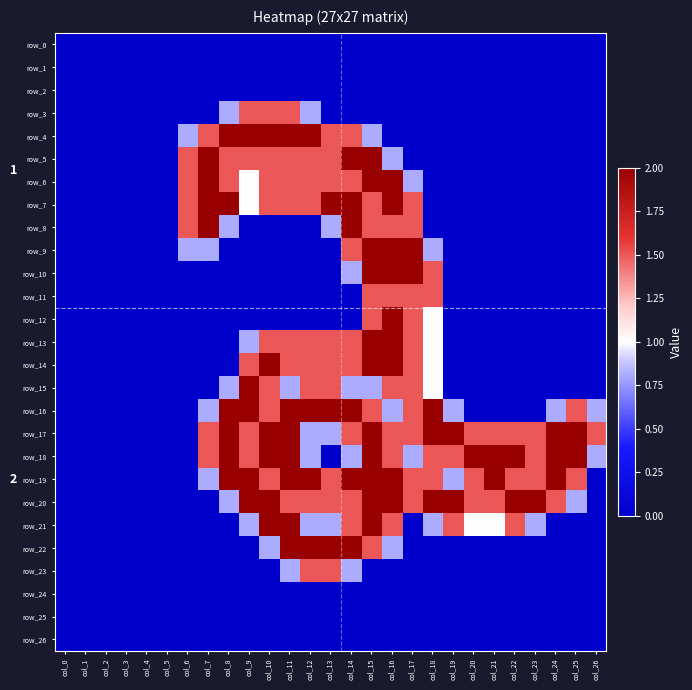

Reading left to right, list all the values displayed in this chart.

row_0: col_0=0.0	col_1=0.0	col_2=0.0	col_3=0.0	col_4=0.0	col_5=0.0	col_6=0.0	col_7=0.0	col_8=0.0	col_9=0.0	col_10=0.0	col_11=0.0	col_12=0.0	col_13=0.0	col_14=0.0	col_15=0.0	col_16=0.0	col_17=0.0	col_18=0.0	col_19=0.0	col_20=0.0	col_21=0.0	col_22=0.0	col_23=0.0	col_24=0.0	col_25=0.0	col_26=0.0
row_1: col_0=0.0	col_1=0.0	col_2=0.0	col_3=0.0	col_4=0.0	col_5=0.0	col_6=0.0	col_7=0.0	col_8=0.0	col_9=0.0	col_10=0.0	col_11=0.0	col_12=0.0	col_13=0.0	col_14=0.0	col_15=0.0	col_16=0.0	col_17=0.0	col_18=0.0	col_19=0.0	col_20=0.0	col_21=0.0	col_22=0.0	col_23=0.0	col_24=0.0	col_25=0.0	col_26=0.0
row_2: col_0=0.0	col_1=0.0	col_2=0.0	col_3=0.0	col_4=0.0	col_5=0.0	col_6=0.0	col_7=0.0	col_8=0.0	col_9=0.0	col_10=0.0	col_11=0.0	col_12=0.0	col_13=0.0	col_14=0.0	col_15=0.0	col_16=0.0	col_17=0.0	col_18=0.0	col_19=0.0	col_20=0.0	col_21=0.0	col_22=0.0	col_23=0.0	col_24=0.0	col_25=0.0	col_26=0.0
row_3: col_0=0.0	col_1=0.0	col_2=0.0	col_3=0.0	col_4=0.0	col_5=0.0	col_6=0.0	col_7=0.0	col_8=0.8	col_9=1.5	col_10=1.5	col_11=1.5	col_12=0.8	col_13=0.0	col_14=0.0	col_15=0.0	col_16=0.0	col_17=0.0	col_18=0.0	col_19=0.0	col_20=0.0	col_21=0.0	col_22=0.0	col_23=0.0	col_24=0.0	col_25=0.0	col_26=0.0
row_4: col_0=0.0	col_1=0.0	col_2=0.0	col_3=0.0	col_4=0.0	col_5=0.0	col_6=0.8	col_7=1.5	col_8=2.0	col_9=2.0	col_10=2.0	col_11=2.0	col_12=2.0	col_13=1.5	col_14=1.5	col_15=0.8	col_16=0.0	col_17=0.0	col_18=0.0	col_19=0.0	col_20=0.0	col_21=0.0	col_22=0.0	col_23=0.0	col_24=0.0	col_25=0.0	col_26=0.0
row_5: col_0=0.0	col_1=0.0	col_2=0.0	col_3=0.0	col_4=0.0	col_5=0.0	col_6=1.5	col_7=2.0	col_8=1.5	col_9=1.5	col_10=1.5	col_11=1.5	col_12=1.5	col_13=1.5	col_14=2.0	col_15=2.0	col_16=0.8	col_17=0.0	col_18=0.0	col_19=0.0	col_20=0.0	col_21=0.0	col_22=0.0	col_23=0.0	col_24=0.0	col_25=0.0	col_26=0.0
row_6: col_0=0.0	col_1=0.0	col_2=0.0	col_3=0.0	col_4=0.0	col_5=0.0	col_6=1.5	col_7=2.0	col_8=1.5	col_9=1.0	col_10=1.5	col_11=1.5	col_12=1.5	col_13=1.5	col_14=1.5	col_15=2.0	col_16=2.0	col_17=0.8	col_18=0.0	col_19=0.0	col_20=0.0	col_21=0.0	col_22=0.0	col_23=0.0	col_24=0.0	col_25=0.0	col_26=0.0
row_7: col_0=0.0	col_1=0.0	col_2=0.0	col_3=0.0	col_4=0.0	col_5=0.0	col_6=1.5	col_7=2.0	col_8=2.0	col_9=1.0	col_10=1.5	col_11=1.5	col_12=1.5	col_13=2.0	col_14=2.0	col_15=1.5	col_16=2.0	col_17=1.5	col_18=0.0	col_19=0.0	col_20=0.0	col_21=0.0	col_22=0.0	col_23=0.0	col_24=0.0	col_25=0.0	col_26=0.0
row_8: col_0=0.0	col_1=0.0	col_2=0.0	col_3=0.0	col_4=0.0	col_5=0.0	col_6=1.5	col_7=2.0	col_8=0.8	col_9=0.0	col_10=0.0	col_11=0.0	col_12=0.0	col_13=0.8	col_14=2.0	col_15=1.5	col_16=1.5	col_17=1.5	col_18=0.0	col_19=0.0	col_20=0.0	col_21=0.0	col_22=0.0	col_23=0.0	col_24=0.0	col_25=0.0	col_26=0.0
row_9: col_0=0.0	col_1=0.0	col_2=0.0	col_3=0.0	col_4=0.0	col_5=0.0	col_6=0.8	col_7=0.8	col_8=0.0	col_9=0.0	col_10=0.0	col_11=0.0	col_12=0.0	col_13=0.0	col_14=1.5	col_15=2.0	col_16=2.0	col_17=2.0	col_18=0.8	col_19=0.0	col_20=0.0	col_21=0.0	col_22=0.0	col_23=0.0	col_24=0.0	col_25=0.0	col_26=0.0
row_10: col_0=0.0	col_1=0.0	col_2=0.0	col_3=0.0	col_4=0.0	col_5=0.0	col_6=0.0	col_7=0.0	col_8=0.0	col_9=0.0	col_10=0.0	col_11=0.0	col_12=0.0	col_13=0.0	col_14=0.8	col_15=2.0	col_16=2.0	col_17=2.0	col_18=1.5	col_19=0.0	col_20=0.0	col_21=0.0	col_22=0.0	col_23=0.0	col_24=0.0	col_25=0.0	col_26=0.0
row_11: col_0=0.0	col_1=0.0	col_2=0.0	col_3=0.0	col_4=0.0	col_5=0.0	col_6=0.0	col_7=0.0	col_8=0.0	col_9=0.0	col_10=0.0	col_11=0.0	col_12=0.0	col_13=0.0	col_14=0.0	col_15=1.5	col_16=1.5	col_17=1.5	col_18=1.5	col_19=0.0	col_20=0.0	col_21=0.0	col_22=0.0	col_23=0.0	col_24=0.0	col_25=0.0	col_26=0.0
row_12: col_0=0.0	col_1=0.0	col_2=0.0	col_3=0.0	col_4=0.0	col_5=0.0	col_6=0.0	col_7=0.0	col_8=0.0	col_9=0.0	col_10=0.0	col_11=0.0	col_12=0.0	col_13=0.0	col_14=0.0	col_15=1.5	col_16=2.0	col_17=1.5	col_18=1.0	col_19=0.0	col_20=0.0	col_21=0.0	col_22=0.0	col_23=0.0	col_24=0.0	col_25=0.0	col_26=0.0
row_13: col_0=0.0	col_1=0.0	col_2=0.0	col_3=0.0	col_4=0.0	col_5=0.0	col_6=0.0	col_7=0.0	col_8=0.0	col_9=0.8	col_10=1.5	col_11=1.5	col_12=1.5	col_13=1.5	col_14=1.5	col_15=2.0	col_16=2.0	col_17=1.5	col_18=1.0	col_19=0.0	col_20=0.0	col_21=0.0	col_22=0.0	col_23=0.0	col_24=0.0	col_25=0.0	col_26=0.0
row_14: col_0=0.0	col_1=0.0	col_2=0.0	col_3=0.0	col_4=0.0	col_5=0.0	col_6=0.0	col_7=0.0	col_8=0.0	col_9=1.5	col_10=2.0	col_11=1.5	col_12=1.5	col_13=1.5	col_14=1.5	col_15=2.0	col_16=2.0	col_17=1.5	col_18=1.0	col_19=0.0	col_20=0.0	col_21=0.0	col_22=0.0	col_23=0.0	col_24=0.0	col_25=0.0	col_26=0.0
row_15: col_0=0.0	col_1=0.0	col_2=0.0	col_3=0.0	col_4=0.0	col_5=0.0	col_6=0.0	col_7=0.0	col_8=0.8	col_9=2.0	col_10=1.5	col_11=0.8	col_12=1.5	col_13=1.5	col_14=0.8	col_15=0.8	col_16=1.5	col_17=1.5	col_18=1.0	col_19=0.0	col_20=0.0	col_21=0.0	col_22=0.0	col_23=0.0	col_24=0.0	col_25=0.0	col_26=0.0
row_16: col_0=0.0	col_1=0.0	col_2=0.0	col_3=0.0	col_4=0.0	col_5=0.0	col_6=0.0	col_7=0.8	col_8=2.0	col_9=2.0	col_10=1.5	col_11=2.0	col_12=2.0	col_13=2.0	col_14=2.0	col_15=1.5	col_16=0.8	col_17=1.5	col_18=2.0	col_19=0.8	col_20=0.0	col_21=0.0	col_22=0.0	col_23=0.0	col_24=0.8	col_25=1.5	col_26=0.8
row_17: col_0=0.0	col_1=0.0	col_2=0.0	col_3=0.0	col_4=0.0	col_5=0.0	col_6=0.0	col_7=1.5	col_8=2.0	col_9=1.5	col_10=2.0	col_11=2.0	col_12=0.8	col_13=0.8	col_14=1.5	col_15=2.0	col_16=1.5	col_17=1.5	col_18=2.0	col_19=2.0	col_20=1.5	col_21=1.5	col_22=1.5	col_23=1.5	col_24=2.0	col_25=2.0	col_26=1.5
row_18: col_0=0.0	col_1=0.0	col_2=0.0	col_3=0.0	col_4=0.0	col_5=0.0	col_6=0.0	col_7=1.5	col_8=2.0	col_9=1.5	col_10=2.0	col_11=2.0	col_12=0.8	col_13=0.0	col_14=0.8	col_15=2.0	col_16=1.5	col_17=0.8	col_18=1.5	col_19=1.5	col_20=2.0	col_21=2.0	col_22=2.0	col_23=1.5	col_24=2.0	col_25=2.0	col_26=0.8
row_19: col_0=0.0	col_1=0.0	col_2=0.0	col_3=0.0	col_4=0.0	col_5=0.0	col_6=0.0	col_7=0.8	col_8=2.0	col_9=2.0	col_10=1.5	col_11=2.0	col_12=2.0	col_13=1.5	col_14=2.0	col_15=2.0	col_16=2.0	col_17=1.5	col_18=1.5	col_19=0.8	col_20=1.5	col_21=2.0	col_22=1.5	col_23=1.5	col_24=2.0	col_25=1.5	col_26=0.0
row_20: col_0=0.0	col_1=0.0	col_2=0.0	col_3=0.0	col_4=0.0	col_5=0.0	col_6=0.0	col_7=0.0	col_8=0.8	col_9=2.0	col_10=2.0	col_11=1.5	col_12=1.5	col_13=1.5	col_14=1.5	col_15=2.0	col_16=2.0	col_17=1.5	col_18=2.0	col_19=2.0	col_20=1.5	col_21=1.5	col_22=2.0	col_23=2.0	col_24=1.5	col_25=0.8	col_26=0.0
row_21: col_0=0.0	col_1=0.0	col_2=0.0	col_3=0.0	col_4=0.0	col_5=0.0	col_6=0.0	col_7=0.0	col_8=0.0	col_9=0.8	col_10=2.0	col_11=2.0	col_12=0.8	col_13=0.8	col_14=1.5	col_15=2.0	col_16=1.5	col_17=0.0	col_18=0.8	col_19=1.5	col_20=1.0	col_21=1.0	col_22=1.5	col_23=0.8	col_24=0.0	col_25=0.0	col_26=0.0
row_22: col_0=0.0	col_1=0.0	col_2=0.0	col_3=0.0	col_4=0.0	col_5=0.0	col_6=0.0	col_7=0.0	col_8=0.0	col_9=0.0	col_10=0.8	col_11=2.0	col_12=2.0	col_13=2.0	col_14=2.0	col_15=1.5	col_16=0.8	col_17=0.0	col_18=0.0	col_19=0.0	col_20=0.0	col_21=0.0	col_22=0.0	col_23=0.0	col_24=0.0	col_25=0.0	col_26=0.0
row_23: col_0=0.0	col_1=0.0	col_2=0.0	col_3=0.0	col_4=0.0	col_5=0.0	col_6=0.0	col_7=0.0	col_8=0.0	col_9=0.0	col_10=0.0	col_11=0.8	col_12=1.5	col_13=1.5	col_14=0.8	col_15=0.0	col_16=0.0	col_17=0.0	col_18=0.0	col_19=0.0	col_20=0.0	col_21=0.0	col_22=0.0	col_23=0.0	col_24=0.0	col_25=0.0	col_26=0.0
row_24: col_0=0.0	col_1=0.0	col_2=0.0	col_3=0.0	col_4=0.0	col_5=0.0	col_6=0.0	col_7=0.0	col_8=0.0	col_9=0.0	col_10=0.0	col_11=0.0	col_12=0.0	col_13=0.0	col_14=0.0	col_15=0.0	col_16=0.0	col_17=0.0	col_18=0.0	col_19=0.0	col_20=0.0	col_21=0.0	col_22=0.0	col_23=0.0	col_24=0.0	col_25=0.0	col_26=0.0
row_25: col_0=0.0	col_1=0.0	col_2=0.0	col_3=0.0	col_4=0.0	col_5=0.0	col_6=0.0	col_7=0.0	col_8=0.0	col_9=0.0	col_10=0.0	col_11=0.0	col_12=0.0	col_13=0.0	col_14=0.0	col_15=0.0	col_16=0.0	col_17=0.0	col_18=0.0	col_19=0.0	col_20=0.0	col_21=0.0	col_22=0.0	col_23=0.0	col_24=0.0	col_25=0.0	col_26=0.0
row_26: col_0=0.0	col_1=0.0	col_2=0.0	col_3=0.0	col_4=0.0	col_5=0.0	col_6=0.0	col_7=0.0	col_8=0.0	col_9=0.0	col_10=0.0	col_11=0.0	col_12=0.0	col_13=0.0	col_14=0.0	col_15=0.0	col_16=0.0	col_17=0.0	col_18=0.0	col_19=0.0	col_20=0.0	col_21=0.0	col_22=0.0	col_23=0.0	col_24=0.0	col_25=0.0	col_26=0.0